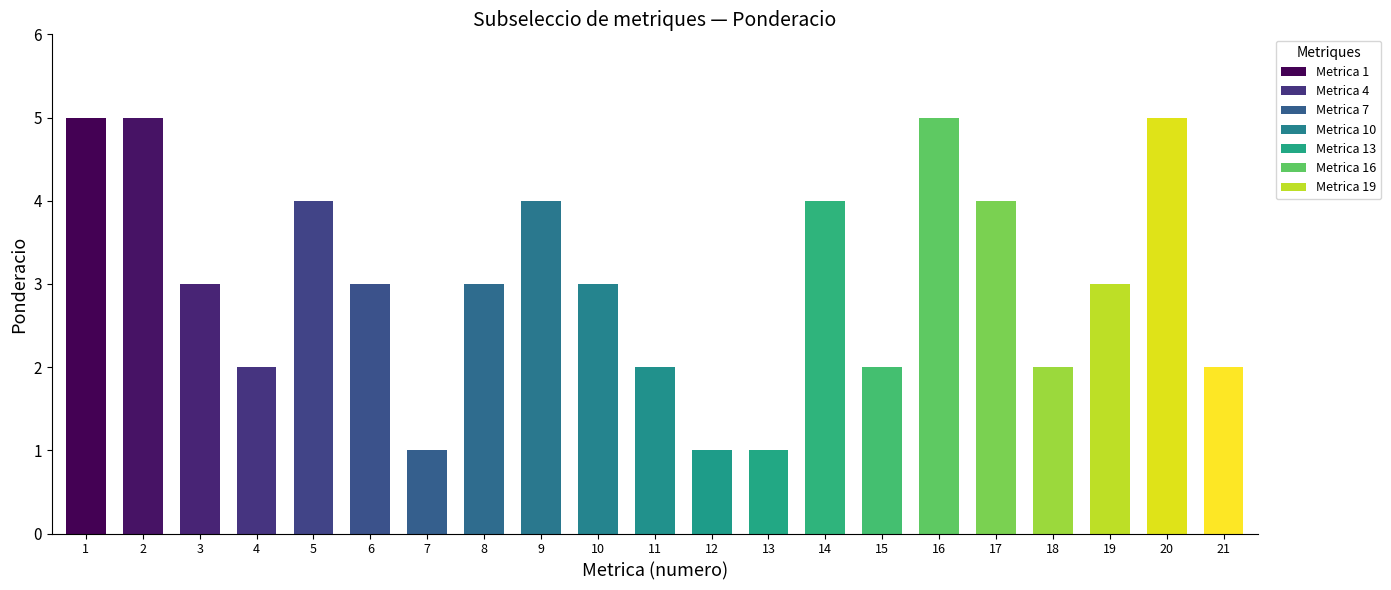

Count the values in the range 2 to 4.

14